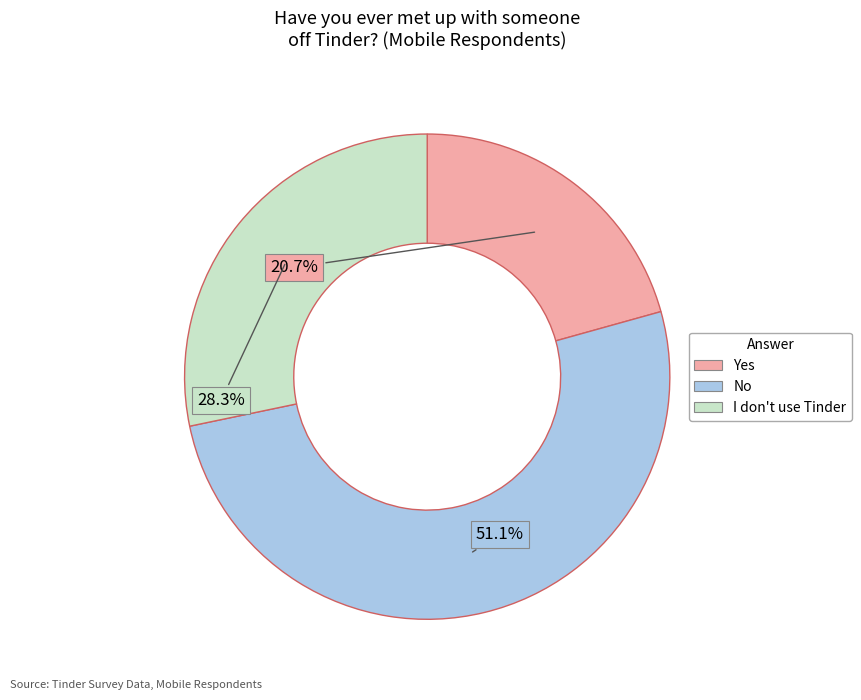

To the nearest percent, what is the difference between the largest and smallest slice percentages?

30%